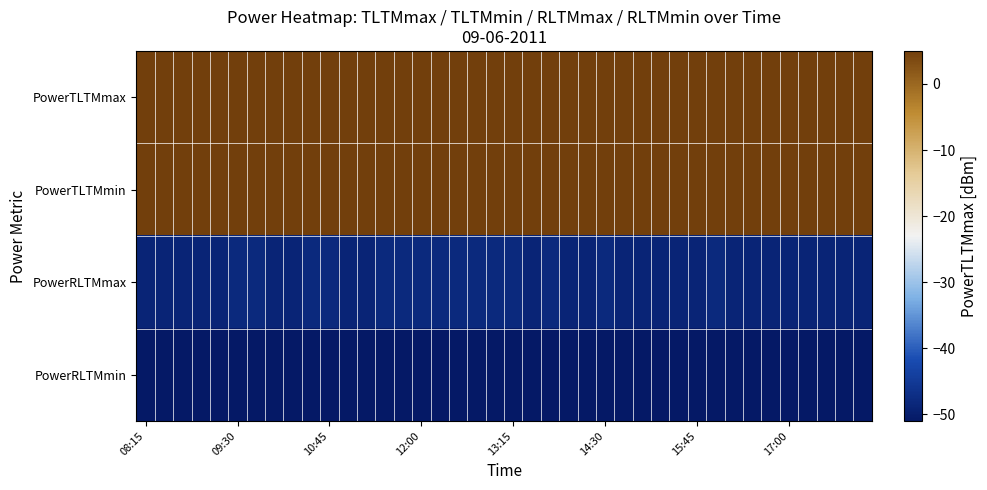

Reading left to right, what are all the values shown in this chart?

row_0: 5.0	5.0	5.0	5.0	5.0	5.0	5.0	5.0	5.0	5.0	5.0	5.0	5.0	5.0	5.0	5.0	5.0	5.0	5.0	5.0	5.0	5.0	5.0	5.0	5.0	5.0	5.0	5.0	5.0	5.0	5.0	5.0	5.0	5.0	5.0	5.0	5.0	5.0	5.0	5.0
row_1: 4.8	4.8	4.8	4.8	4.8	4.8	4.8	4.8	4.8	4.8	4.8	4.8	4.8	4.8	4.8	4.8	4.8	4.8	4.8	4.8	4.8	4.8	4.8	4.8	4.8	4.8	4.8	4.8	4.8	4.8	4.8	4.8	4.8	4.8	4.8	4.8	4.8	4.8	4.8	4.8
row_2: -49.0	-49.0	-49.0	-49.0	-49.0	-48.0	-48.0	-49.0	-49.0	-48.0	-48.0	-49.0	-49.0	-48.0	-48.0	-48.0	-48.0	-48.0	-48.0	-48.0	-48.0	-49.0	-48.0	-49.0	-49.0	-48.0	-49.0	-49.0	-49.0	-49.0	-49.0	-48.0	-49.0	-49.0	-49.0	-49.0	-49.0	-49.0	-49.0	-49.0
row_3: -51.0	-51.0	-51.0	-51.0	-51.0	-51.0	-51.0	-51.0	-51.0	-51.0	-51.0	-51.0	-51.0	-51.0	-51.0	-51.0	-51.0	-51.0	-51.0	-51.0	-51.0	-51.0	-51.0	-51.0	-51.0	-51.0	-51.0	-51.0	-51.0	-51.0	-51.0	-51.0	-51.0	-51.0	-51.0	-51.0	-51.0	-51.0	-51.0	-51.0